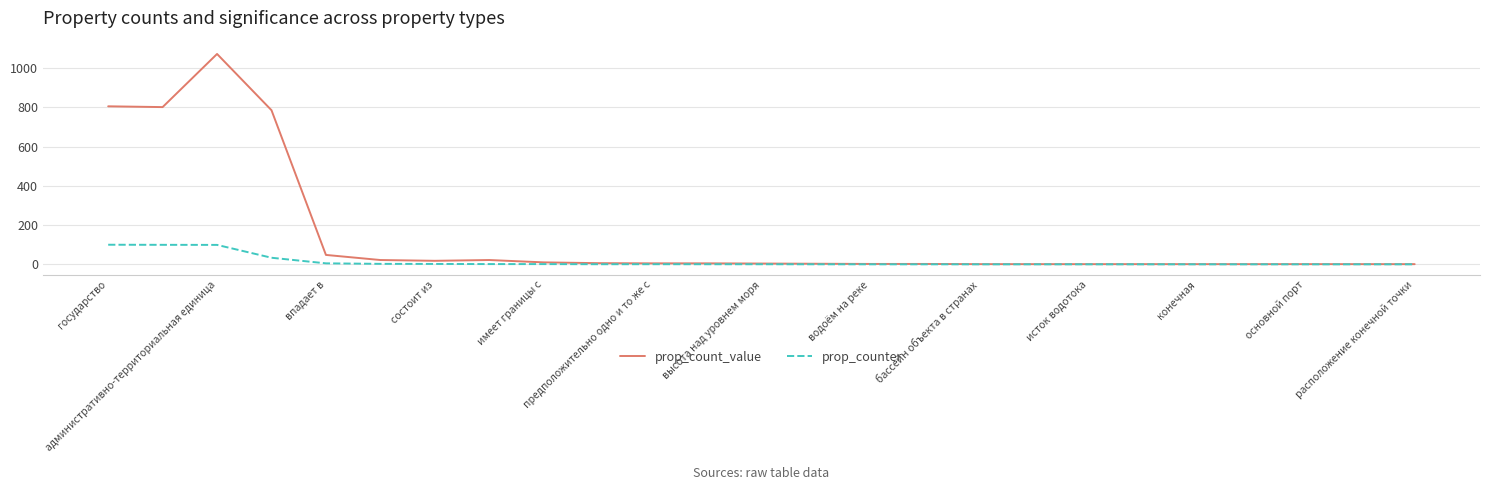

Rank the series by their average value, from highest to lowest.

prop_count_value, prop_counter